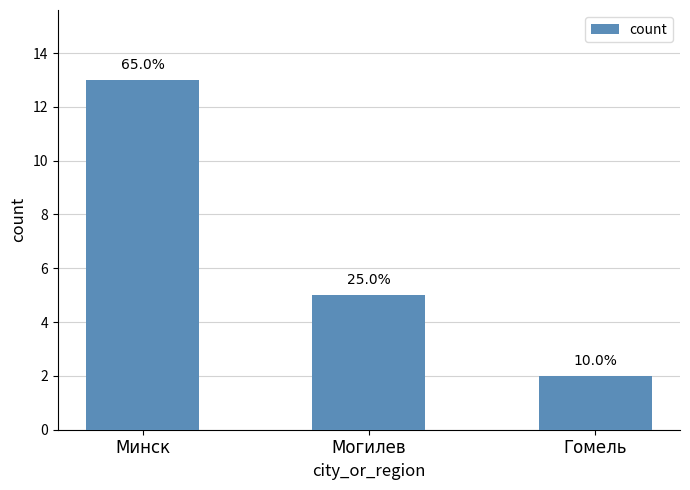

What is the sum of the values at Гомель and Минск?

15